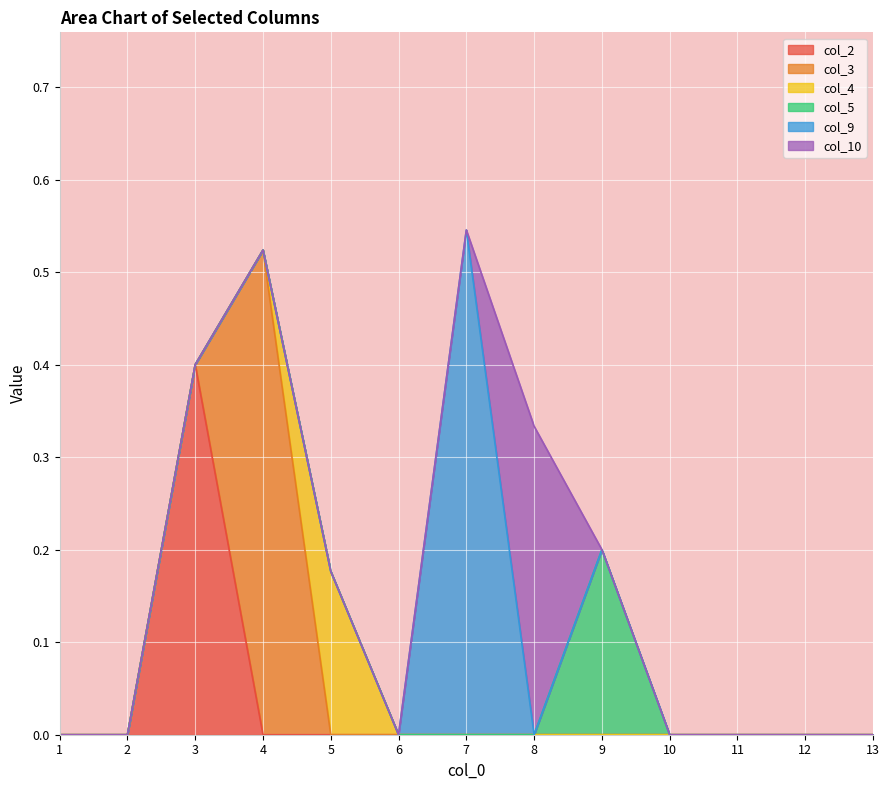

What is the difference between the maximum and minimum values in the col_4 series?

0.2